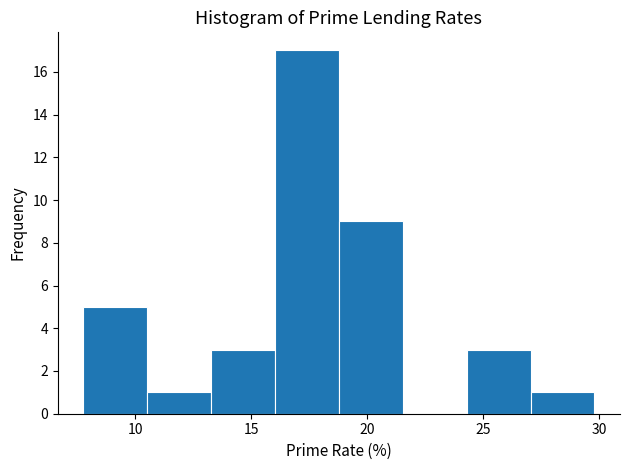

Reading left to right, list every bar in this chart as the range it spans on the x-axis followed by its height. Neither the bar edges nor the heights are printed on the chart, so give them approximately, as read against the axes.

8.0 to 10.5: 5
10.5 to 13.5: 1
13.5 to 16.0: 3
16.0 to 19.0: 17
19.0 to 21.5: 9
21.5 to 24.5: 0
24.5 to 27.0: 3
27.0 to 30.0: 1